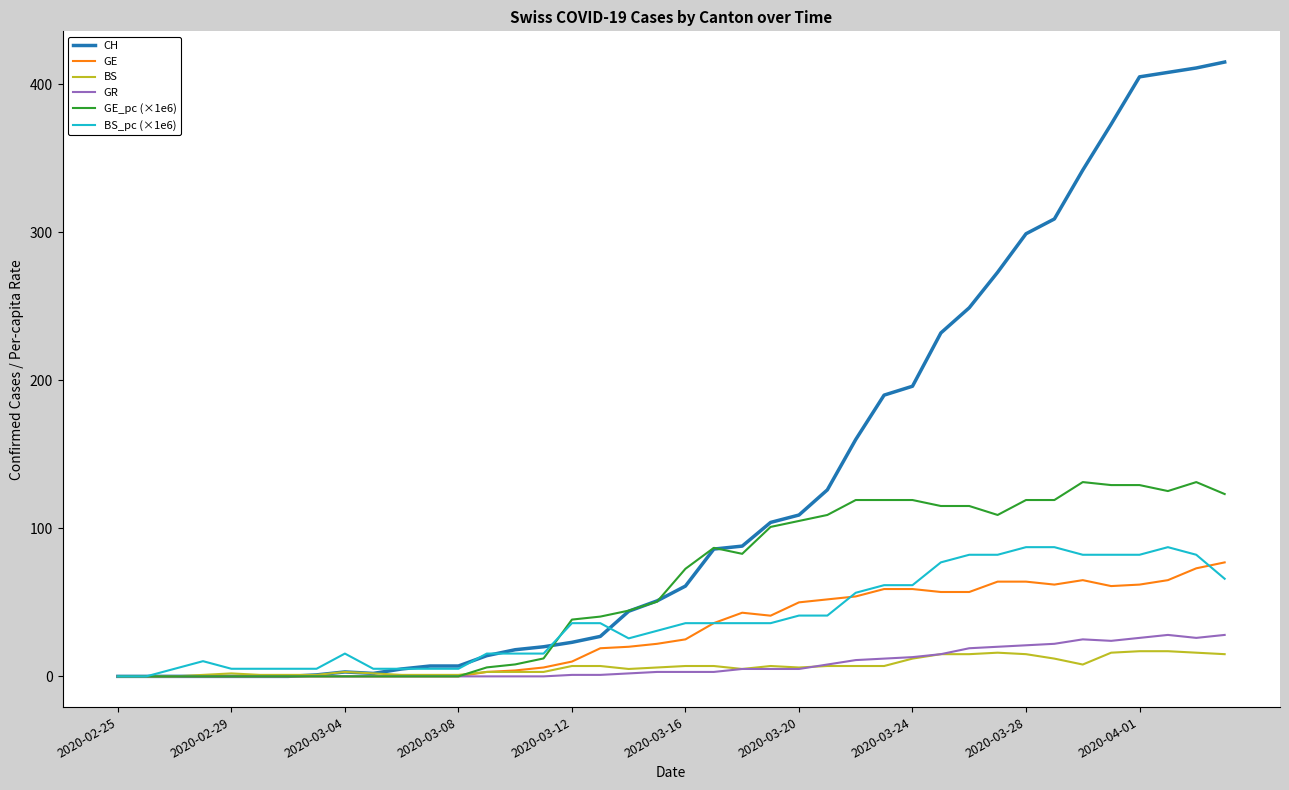

Which series has the largest total across all categories?

CH